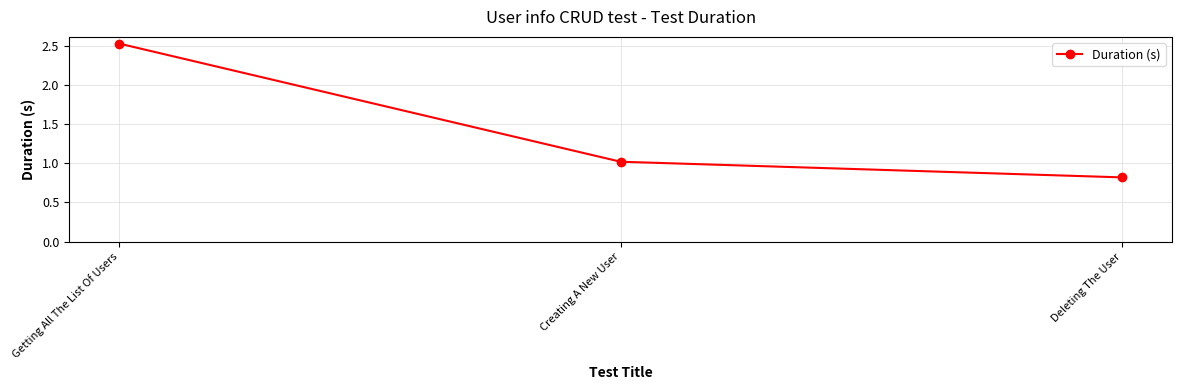

List the labels in order of value, largest first.

Getting All The List Of Users, Creating A New User, Deleting The User